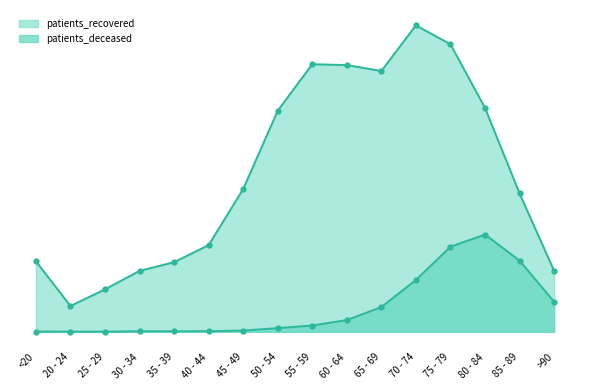

Does the chart have visible grid lines?

No